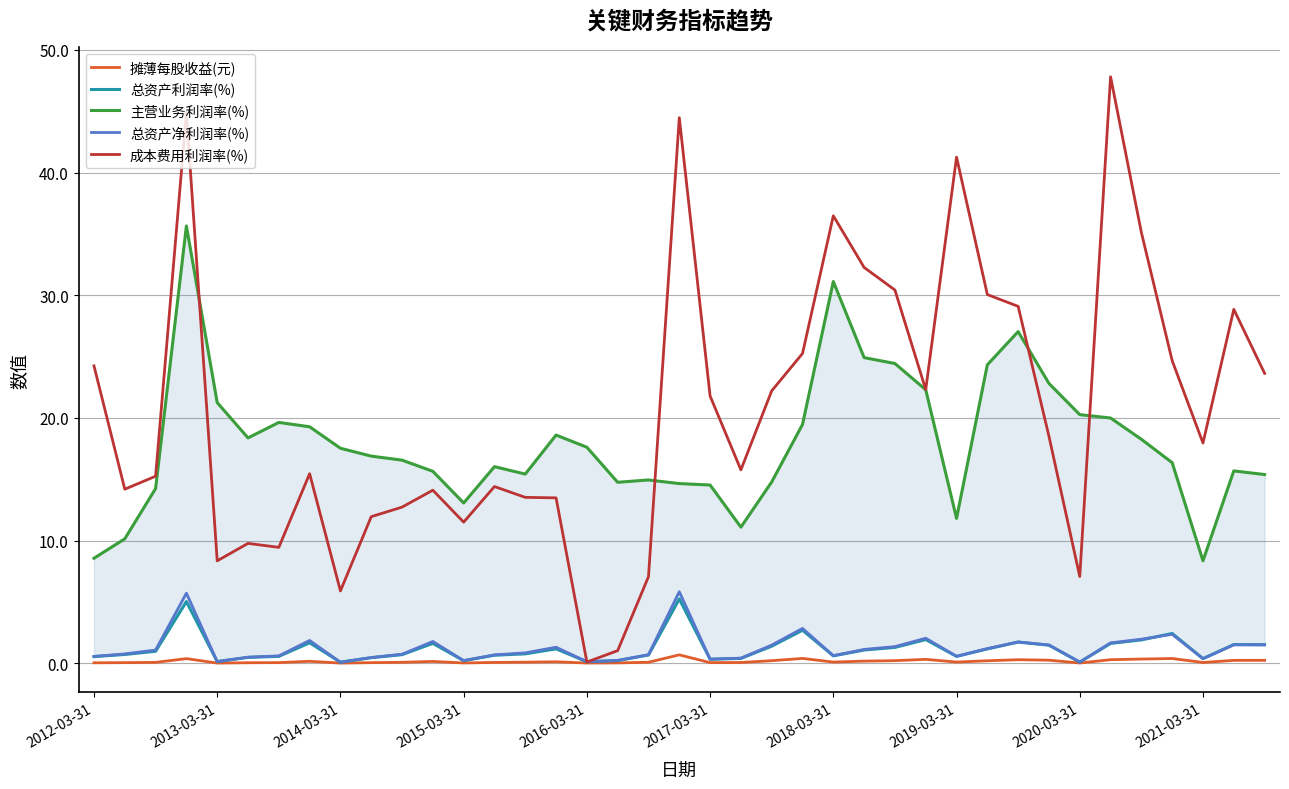

What is the difference between the second highest and second lowest values in the 主营业务利润率(%) series?

22.6